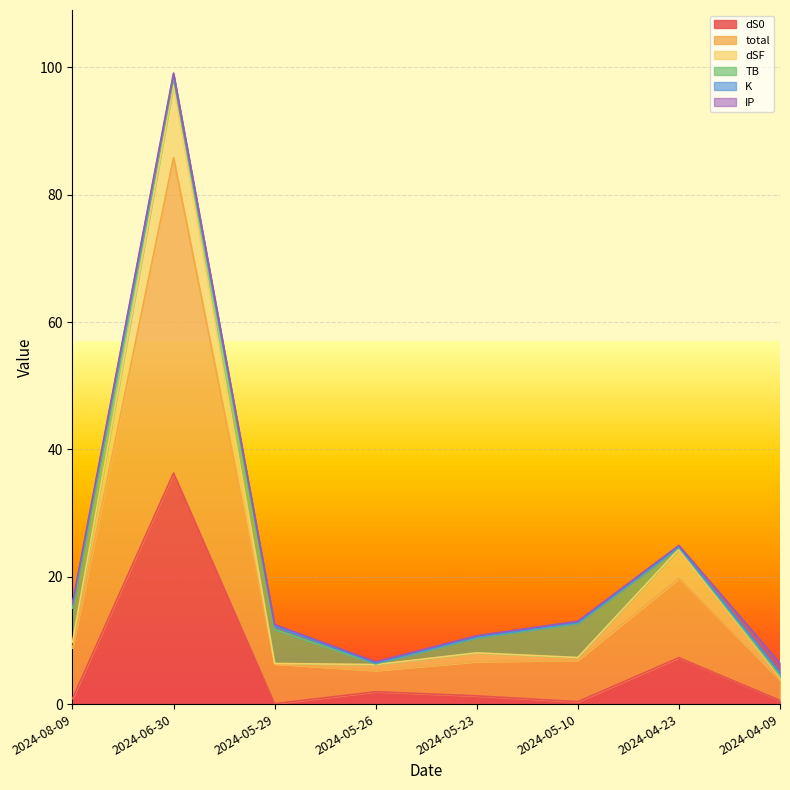

What is the greatest value displayed?

99.1